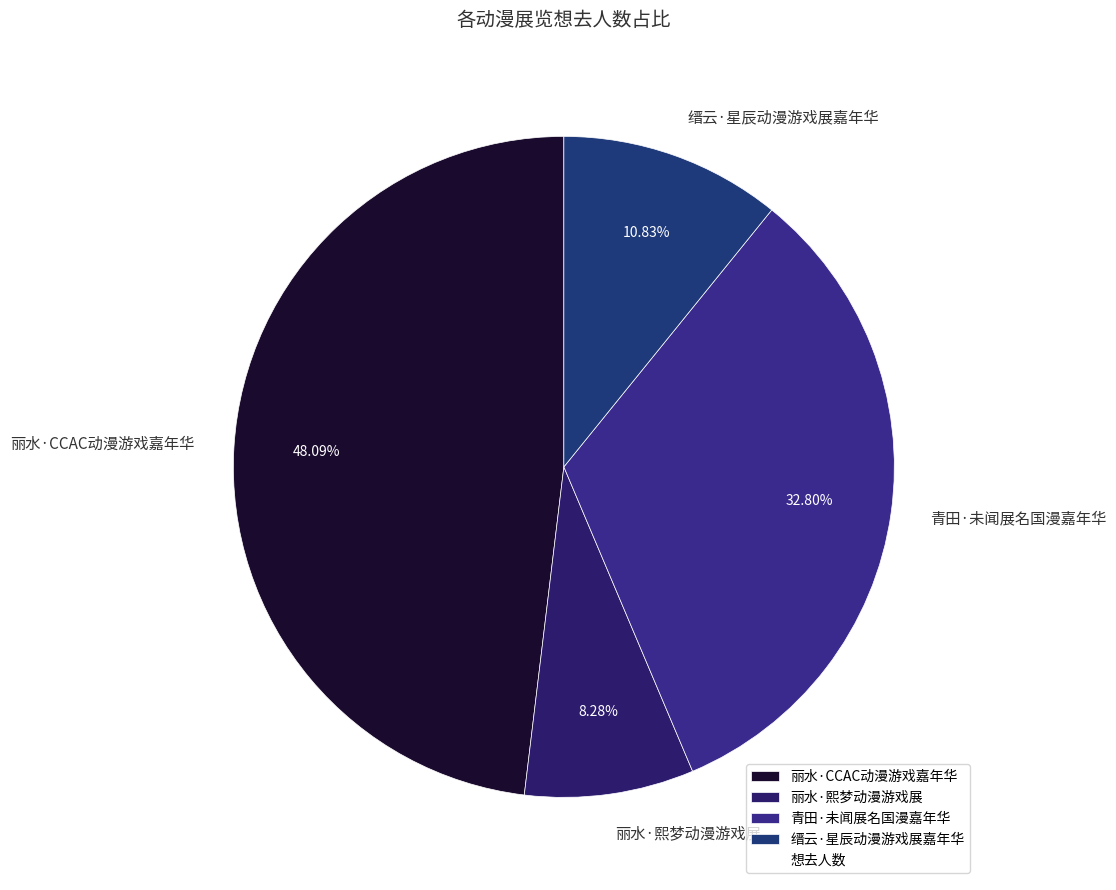

Which category has the biggest portion of the pie?

丽水·CCAC动漫游戏嘉年华